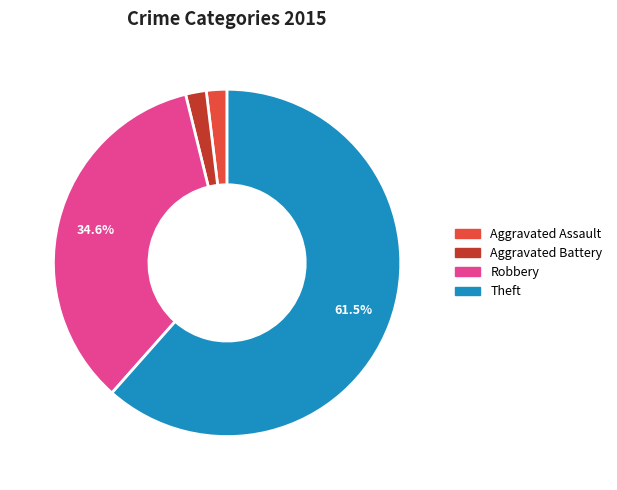

Between Robbery and Theft, which is larger?

Theft